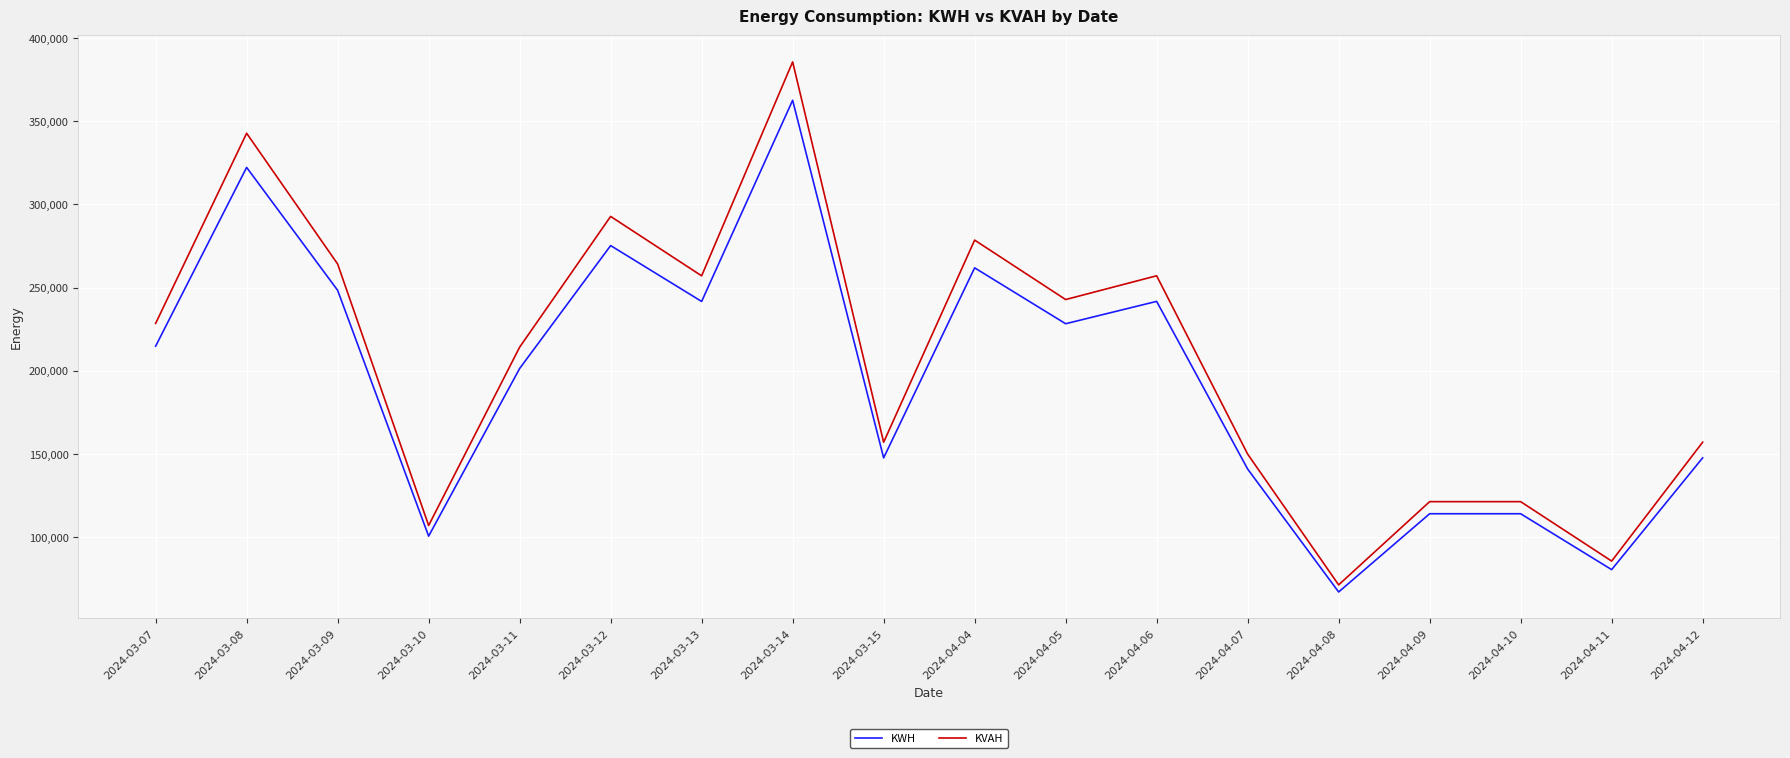

What is the highest value of the KVAH series?

385661.1